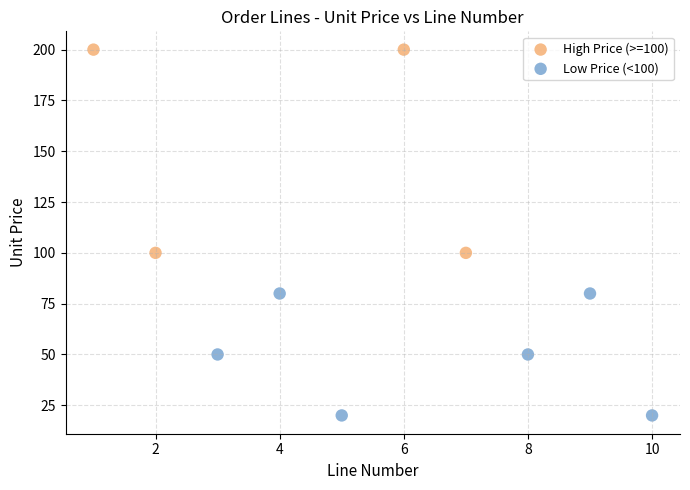

What are all the series names shown in the legend?

High Price (>=100), Low Price (<100)